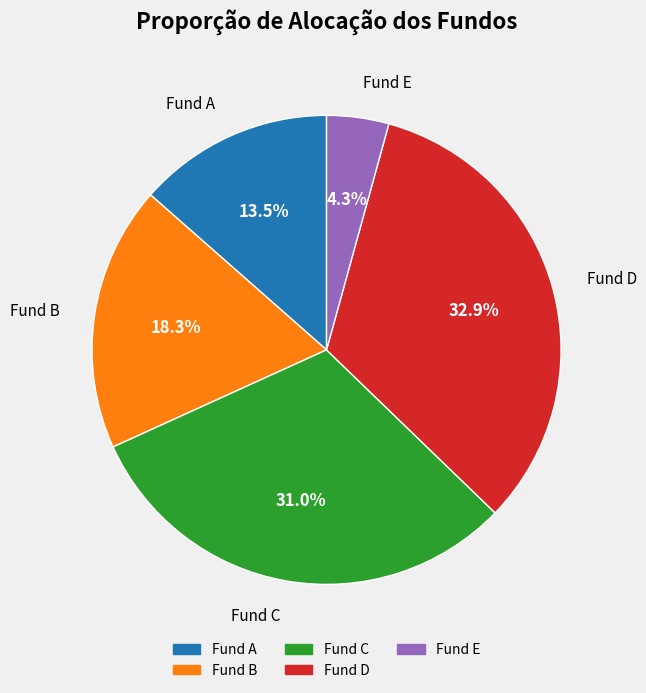

Which slice is the smallest?

Fund E